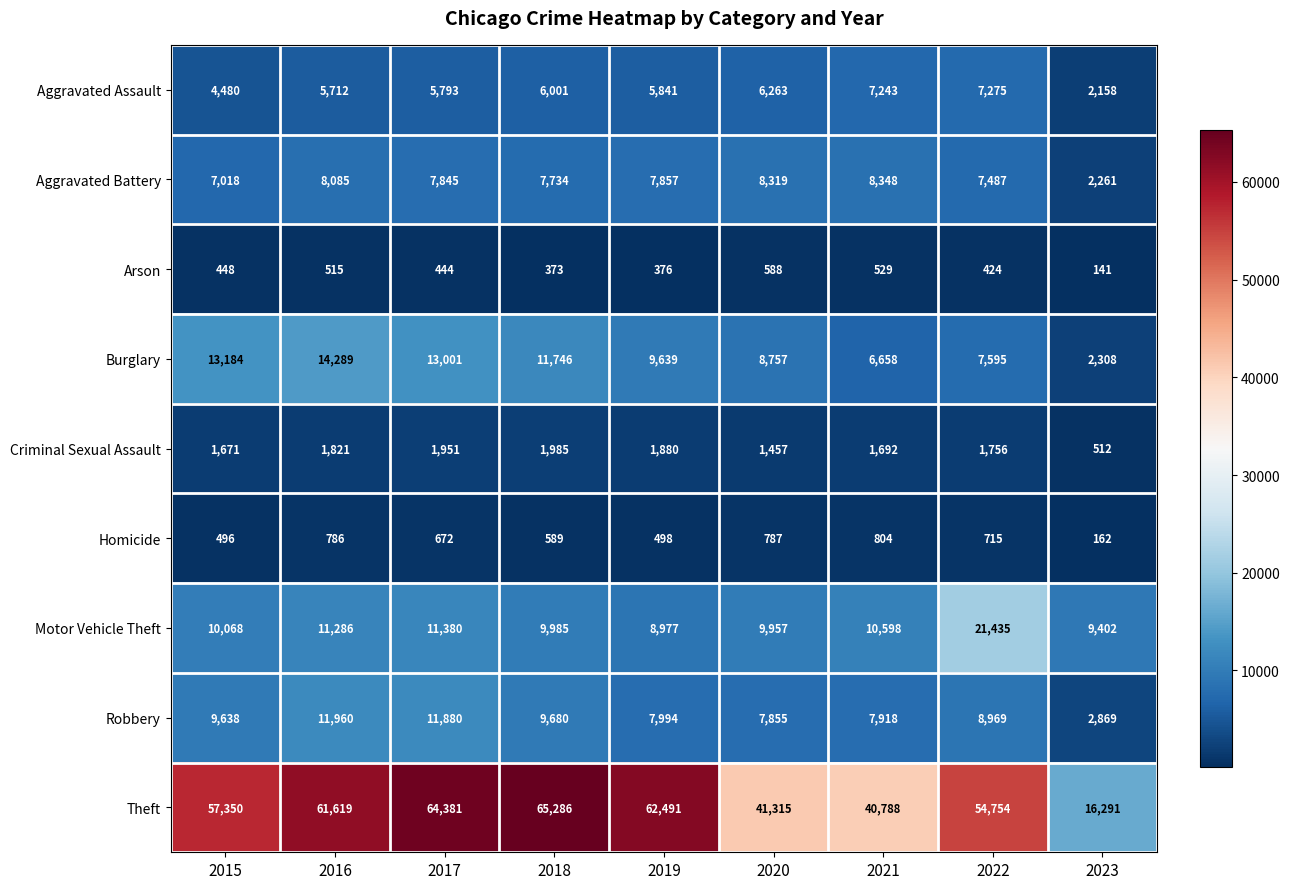

What is the total value across all series at 2017?

117347